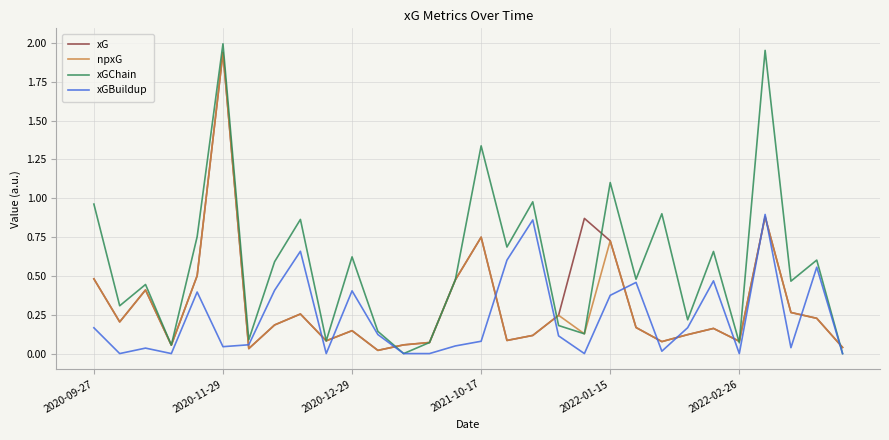

Which series has the widest spread of values?

xGChain